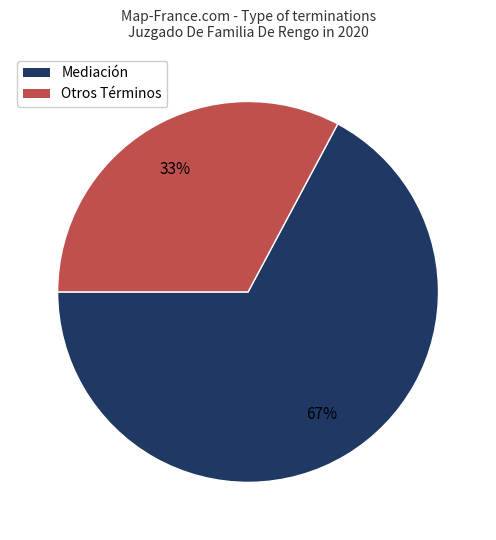

To the nearest percent, what is the difference between the largest and smallest slice percentages?

34%